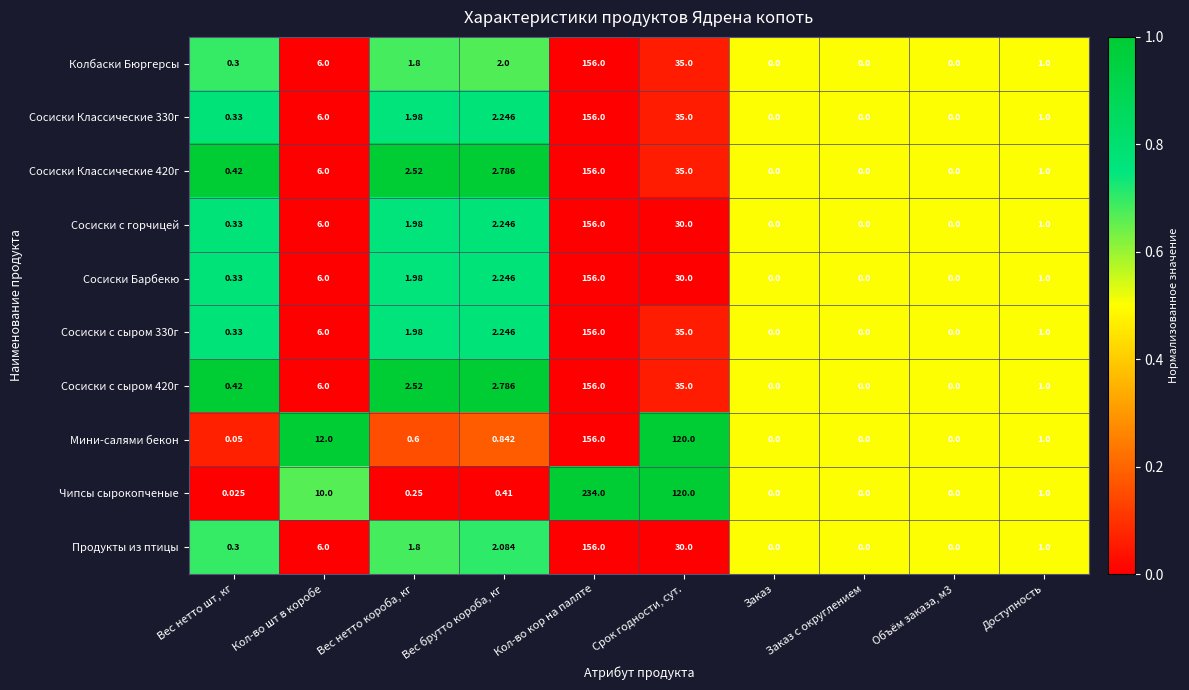

Where does the Сосиски Барбекю series first go above 1?

Кол-во шт в коробе